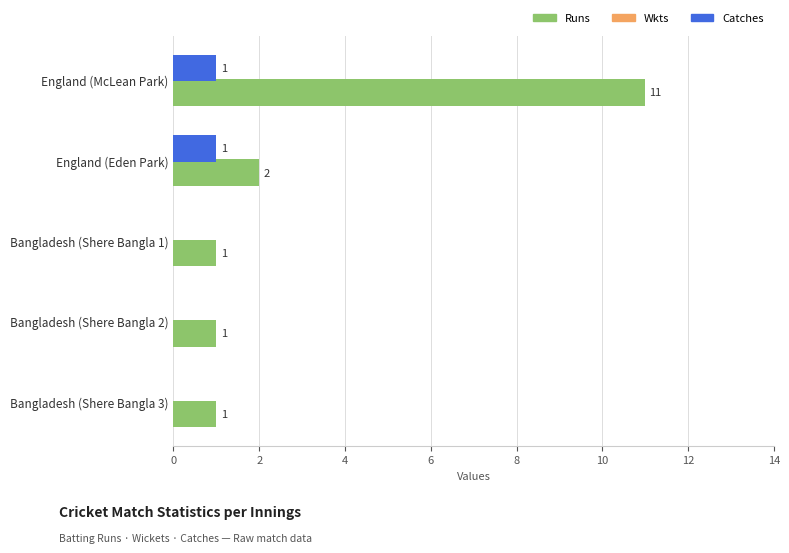

What is the sum of the Runs values at England (Eden Park) and England (McLean Park)?

13